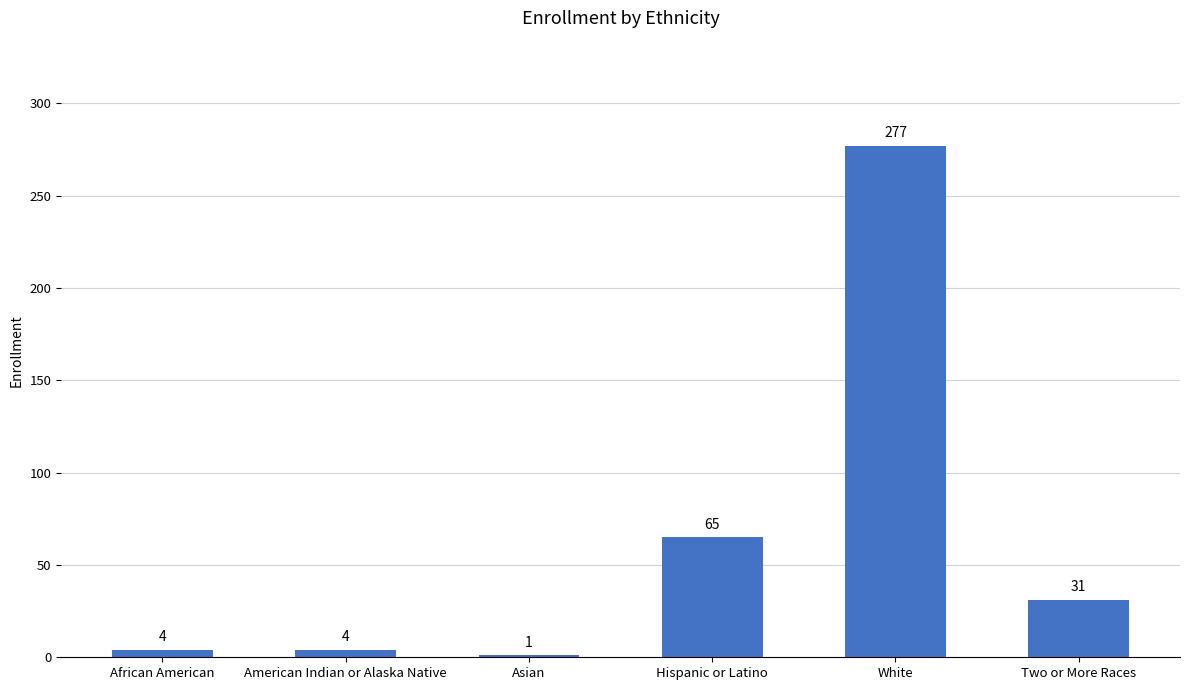

Approximately how many times larger is the value at Hispanic or Latino compared to Two or More Races?

2.1